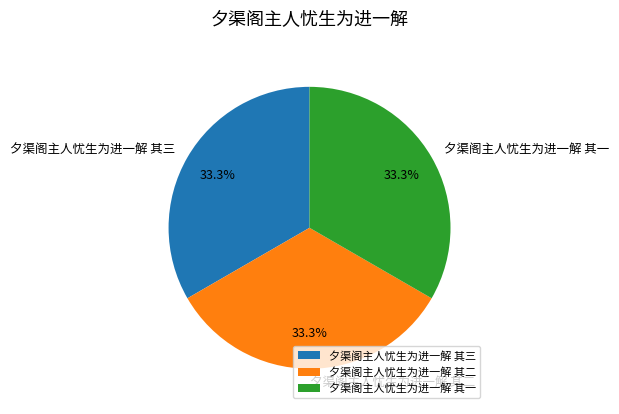

Is there a majority slice in this chart?

No